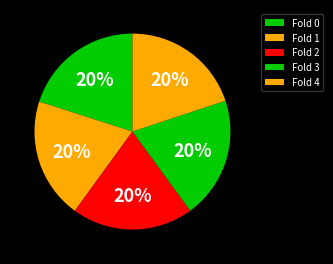

What is the smallest slice in the pie chart?

4